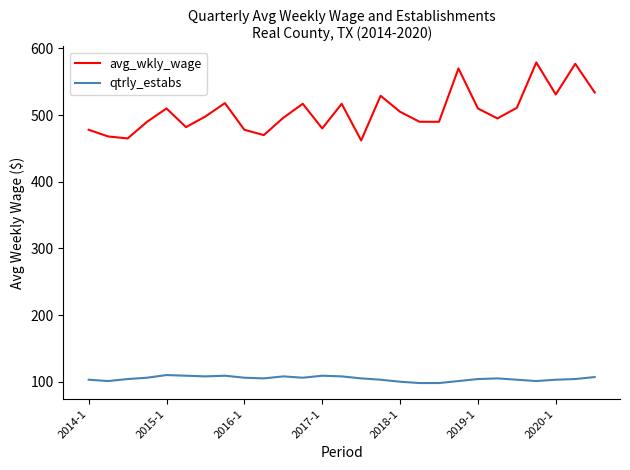

What is the difference between the maximum and minimum values in the qtrly_estabs series?

12